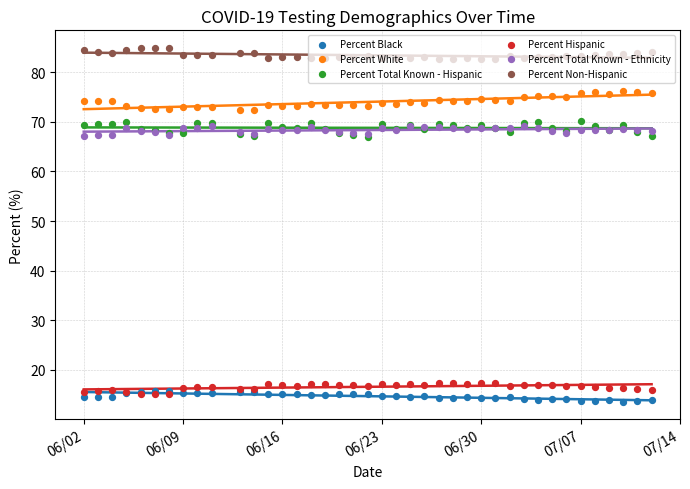

Which series contains the highest Y value?

Percent Non-Hispanic